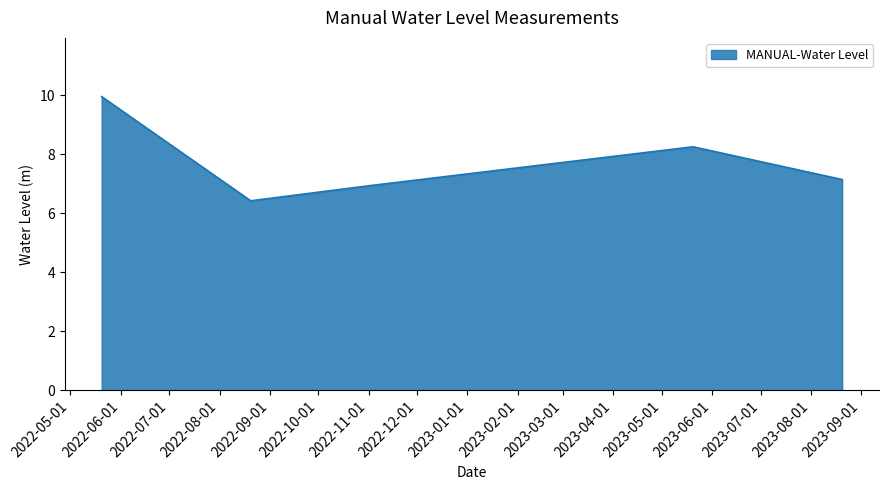

True or false: there are more than 1 points higher than both neighbors.

False